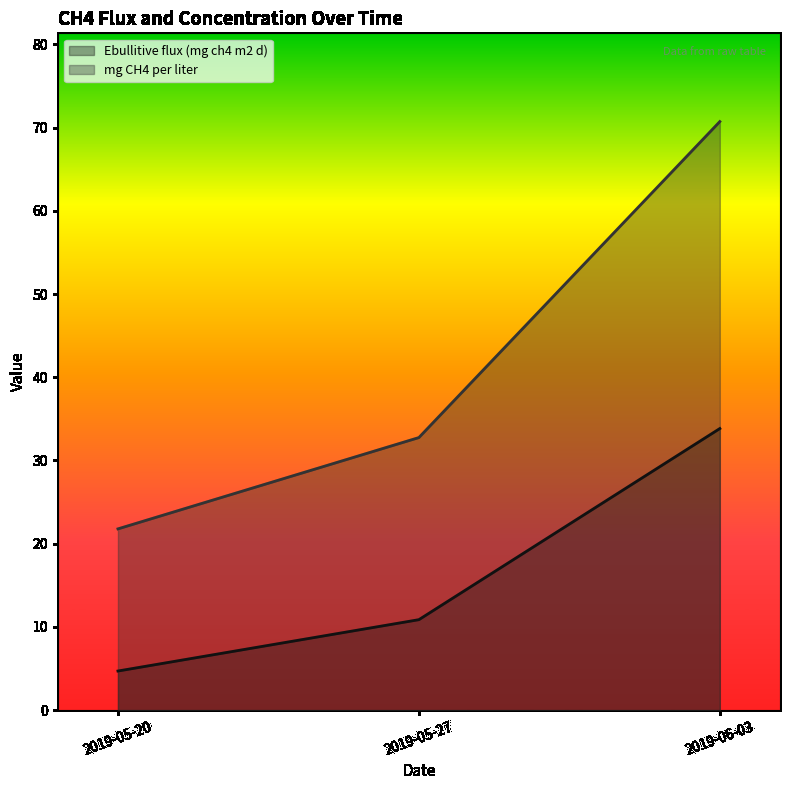

The value of mg CH4 per liter at 2019-05-27 is 14.6. True or false?

False